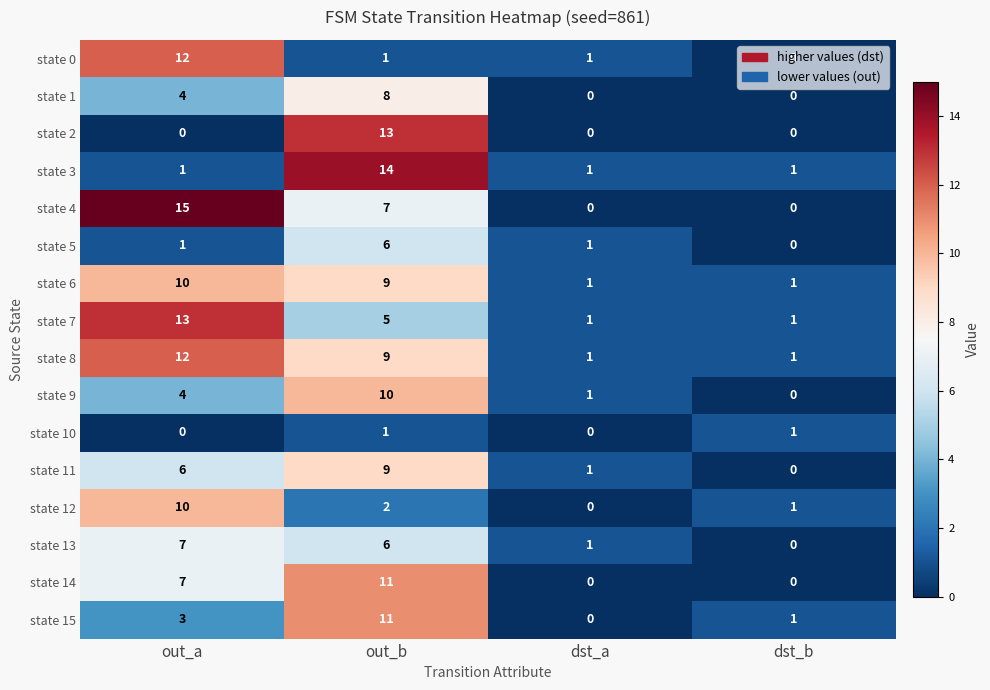

Where does the state 6 series first go above 9?

out_a